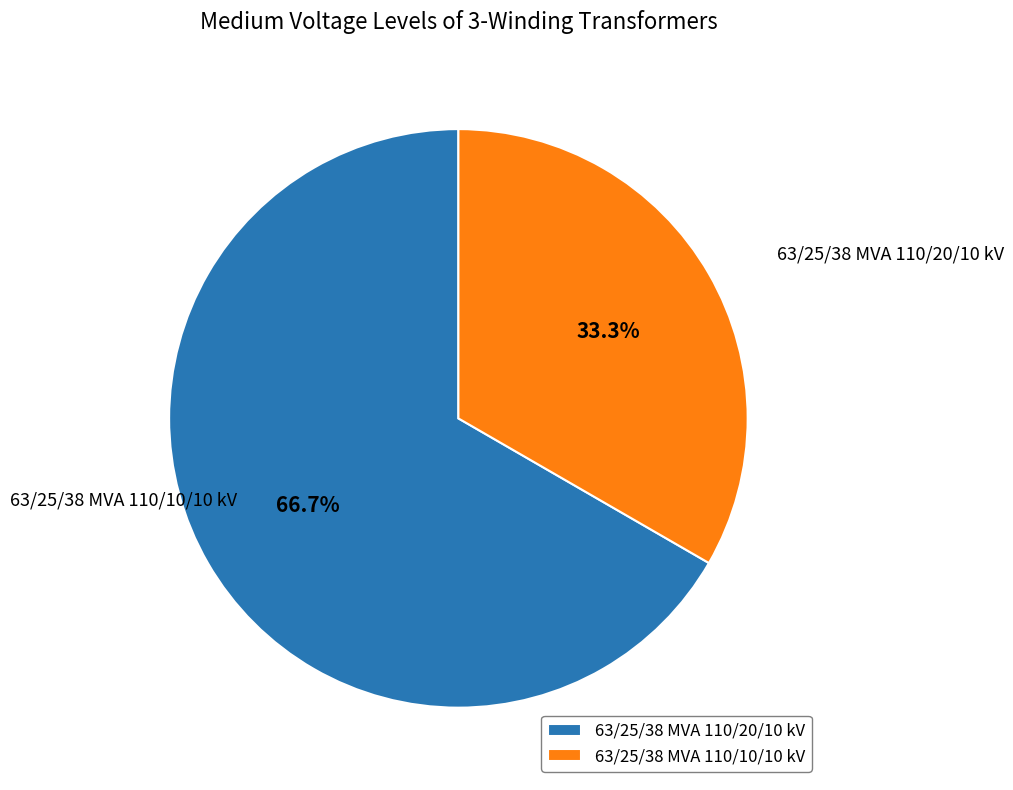

Which slice is the smallest?

63/25/38 MVA 110/10/10 kV